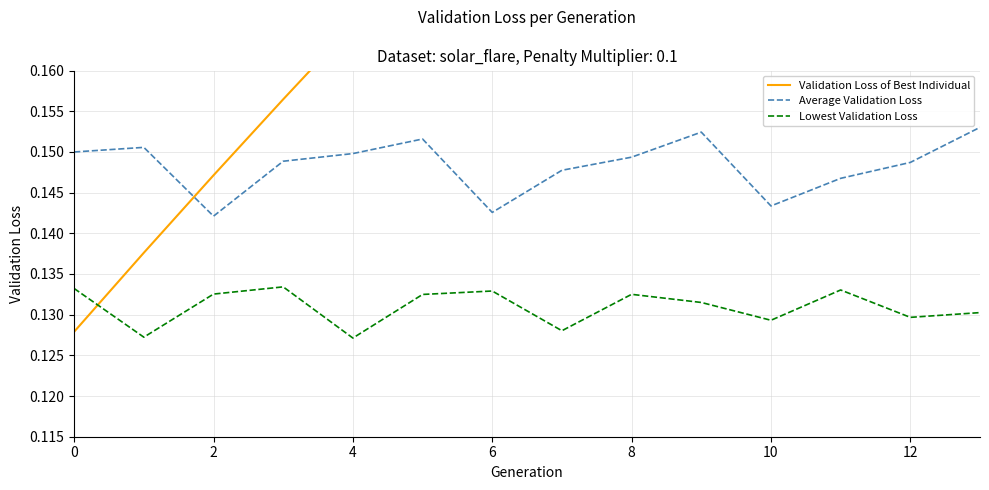

At which label does Validation Loss of Best Individual reach its peak?

13